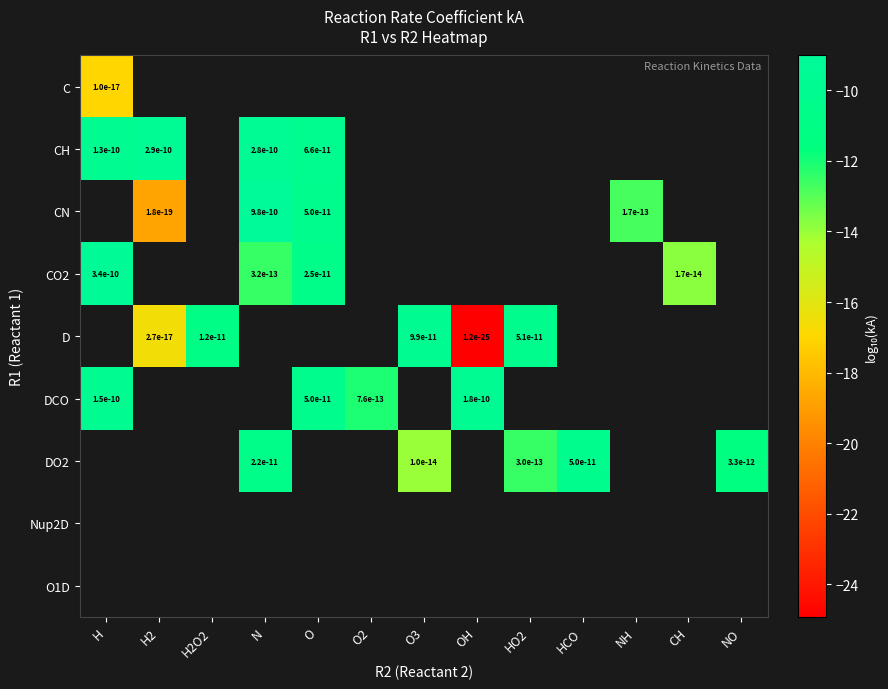

How many negative values does the DCO series have?

4